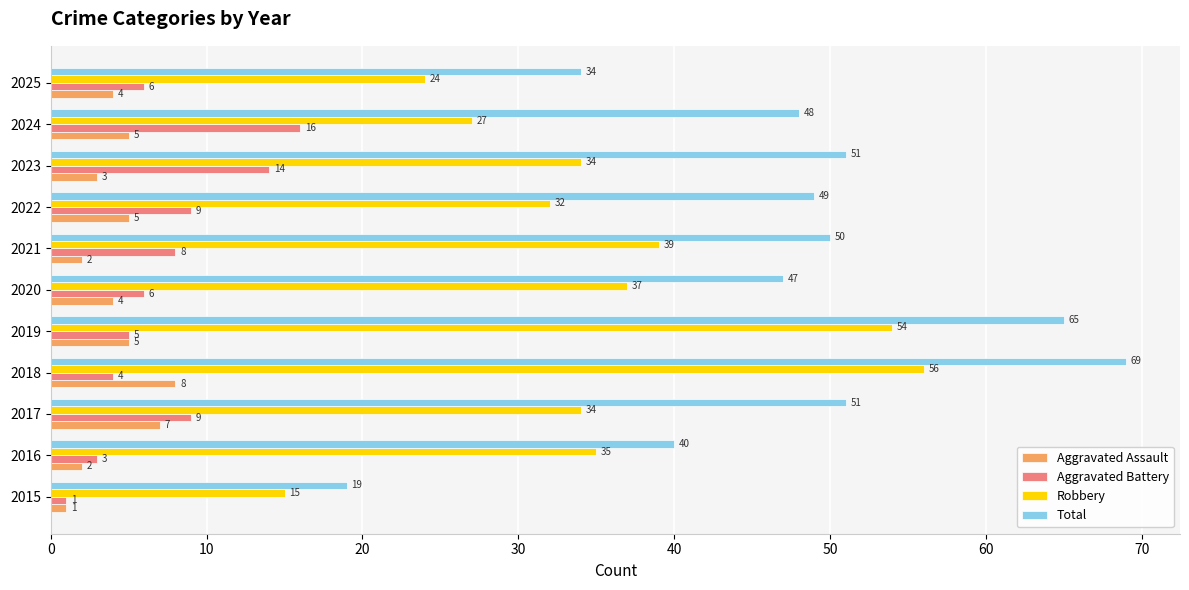

Count the number of categories in the chart.

11